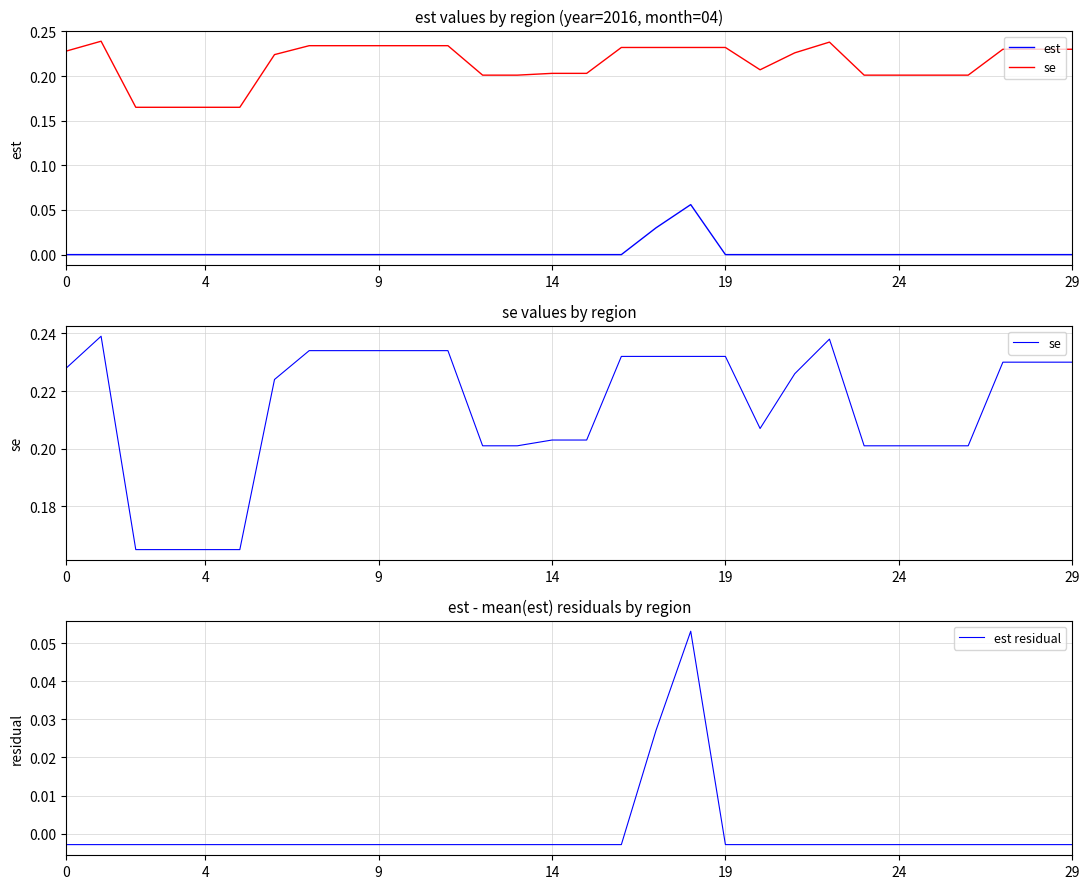

Reading left to right, what are all the values shown in this chart?

est: 0.0	0.0	0.0	0.0	0.0	0.0	0.0	0.0	0.0	0.0	0.0	0.0	0.0	0.0	0.0	0.0	0.0	0.0	0.1	0.0	0.0	0.0	0.0	0.0	0.0	0.0	0.0	0.0	0.0	0.0
se: 0.2	0.2	0.2	0.2	0.2	0.2	0.2	0.2	0.2	0.2	0.2	0.2	0.2	0.2	0.2	0.2	0.2	0.2	0.2	0.2	0.2	0.2	0.2	0.2	0.2	0.2	0.2	0.2	0.2	0.2
est residual: -0.0	-0.0	-0.0	-0.0	-0.0	-0.0	-0.0	-0.0	-0.0	-0.0	-0.0	-0.0	-0.0	-0.0	-0.0	-0.0	-0.0	0.0	0.1	-0.0	-0.0	-0.0	-0.0	-0.0	-0.0	-0.0	-0.0	-0.0	-0.0	-0.0